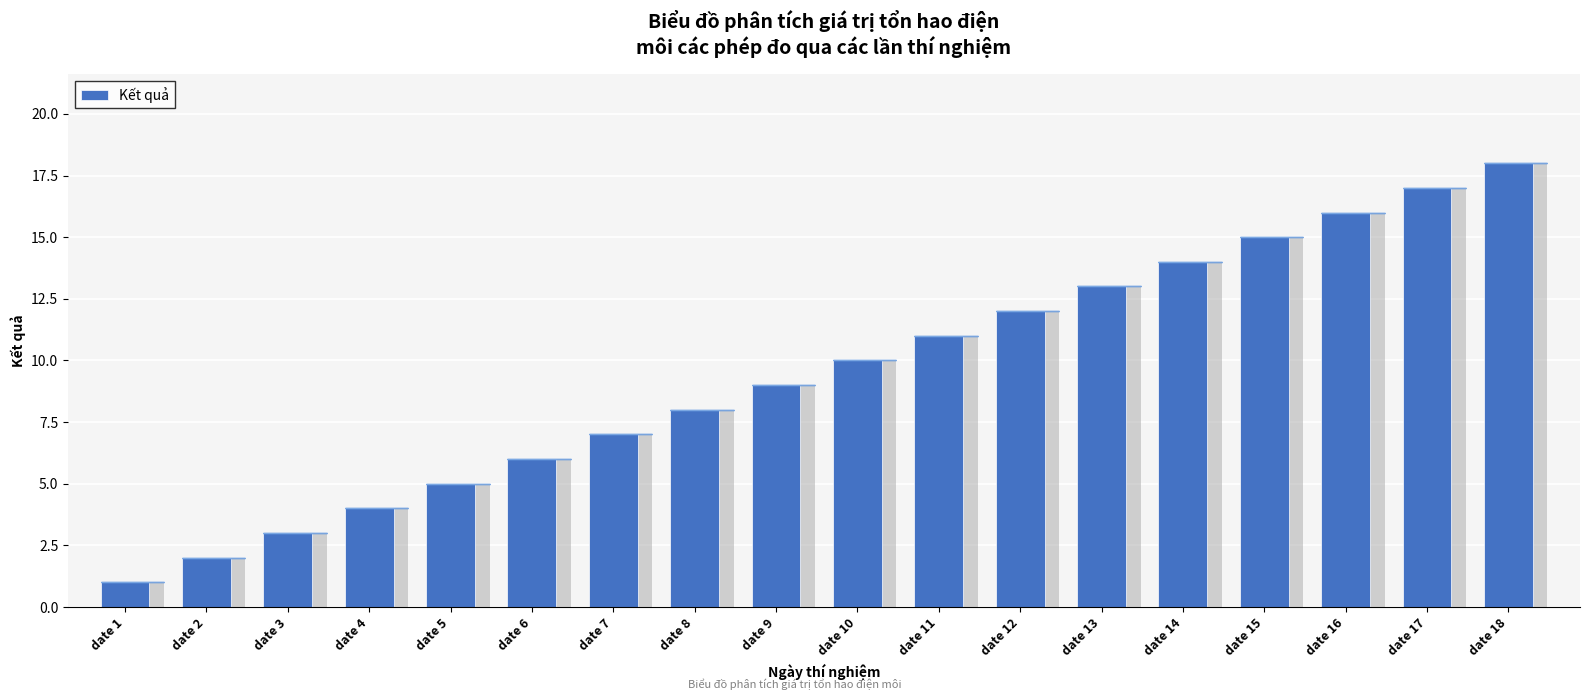

Where is the data nearest to the value 9?

date 9